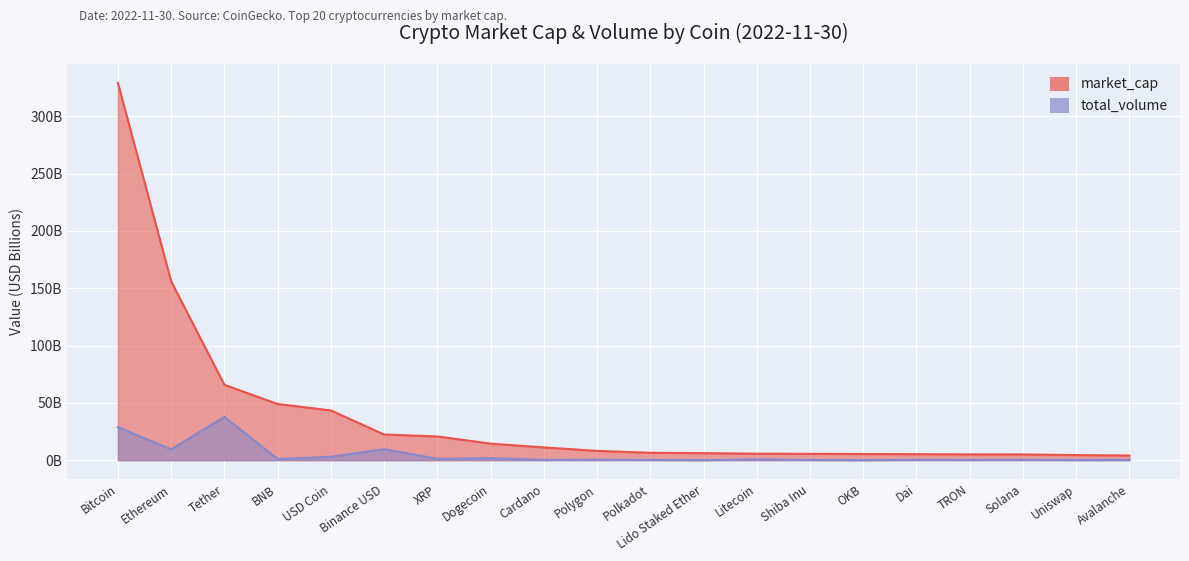

True or false: market_cap and total_volume intersect in this chart.

False